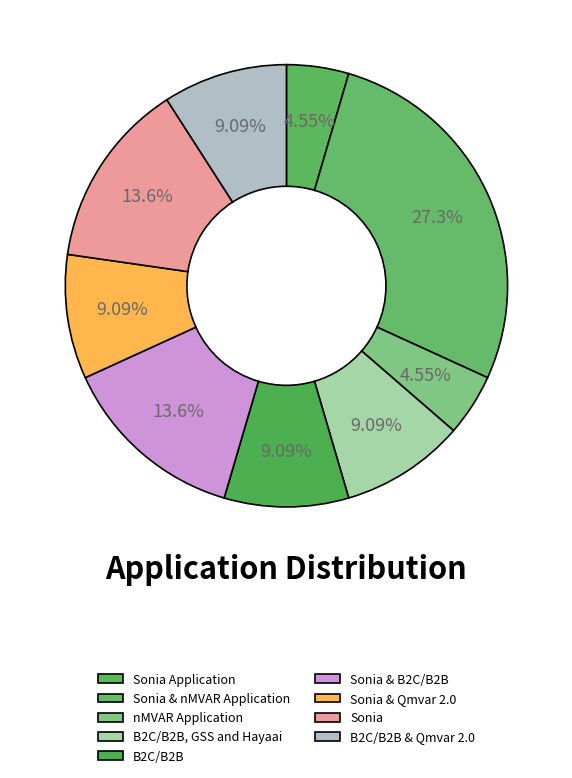

True or false: Sonia & B2C/B2B accounts for 1% of the total.

False